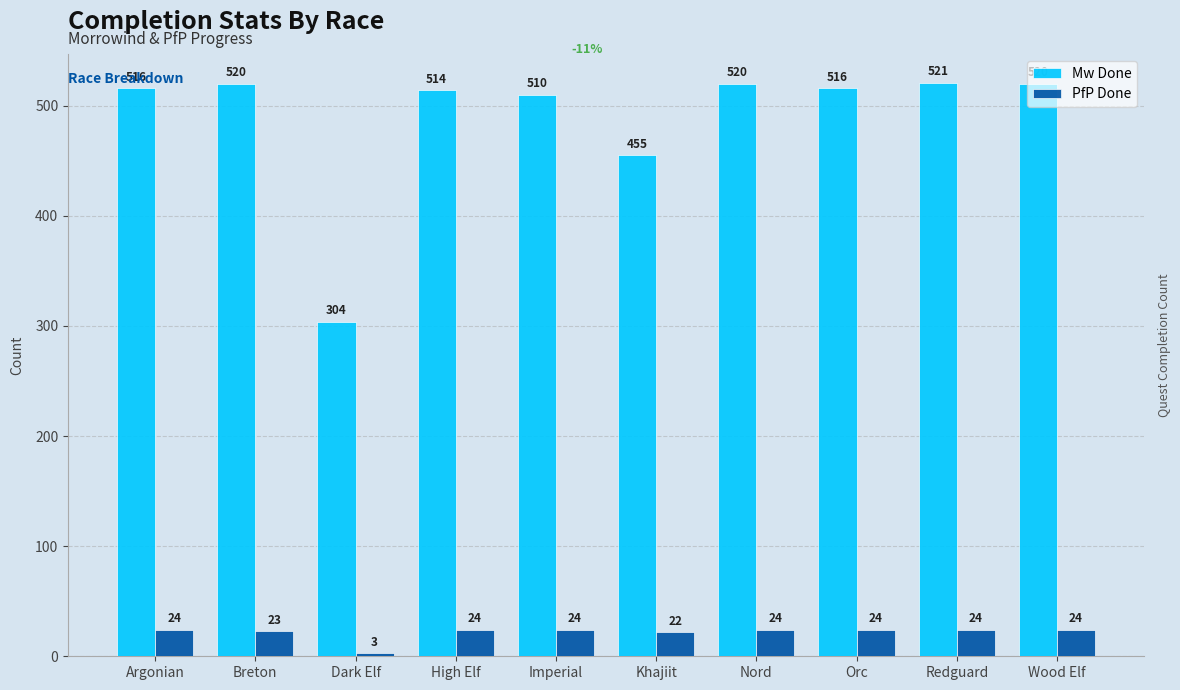

At Dark Elf, list the series in order from largest to smallest.

Mw Done, PfP Done